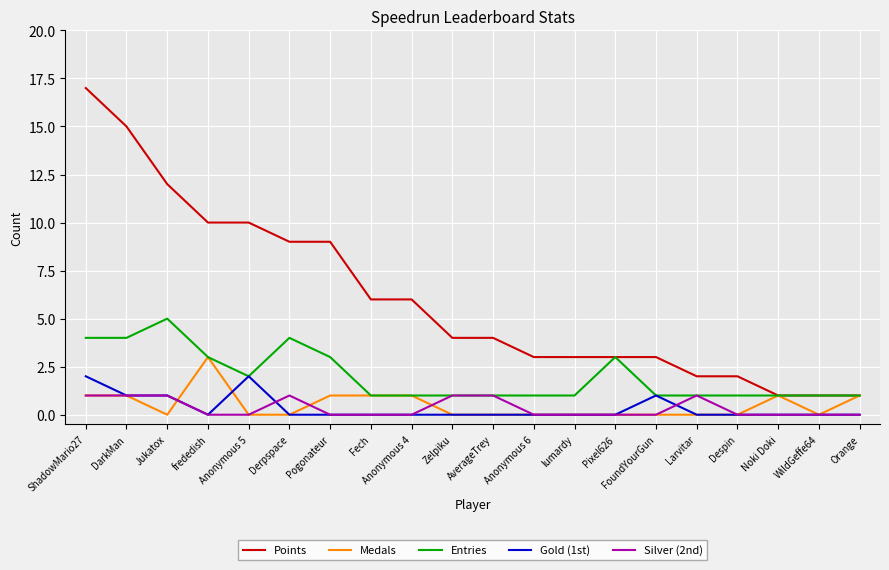

What position from the right is Orange?

1